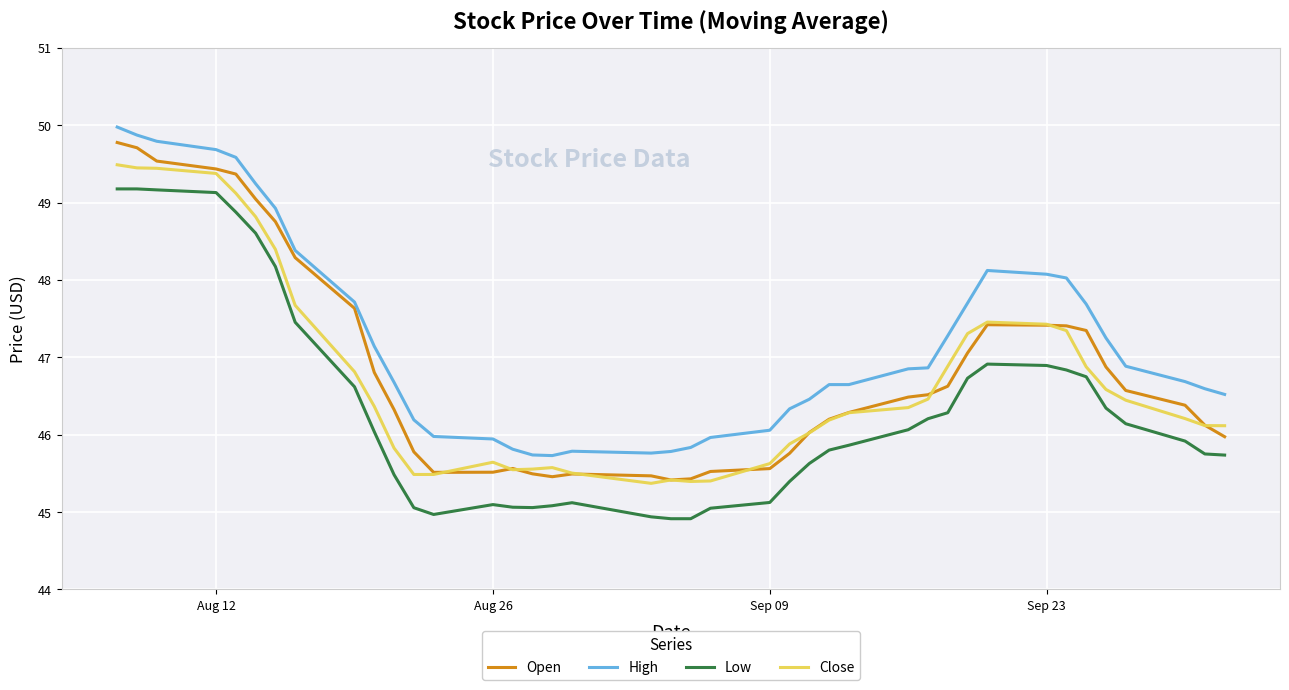

True or false: Low and High intersect in this chart.

False